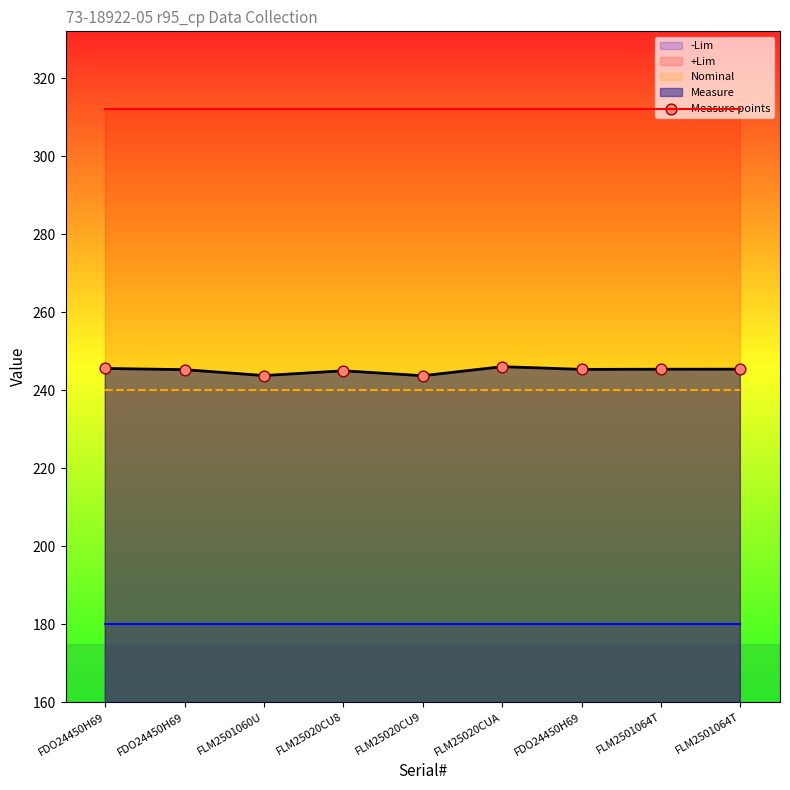

What is the change in value from FLM25020CUA to FLM2501064T?

-0.6